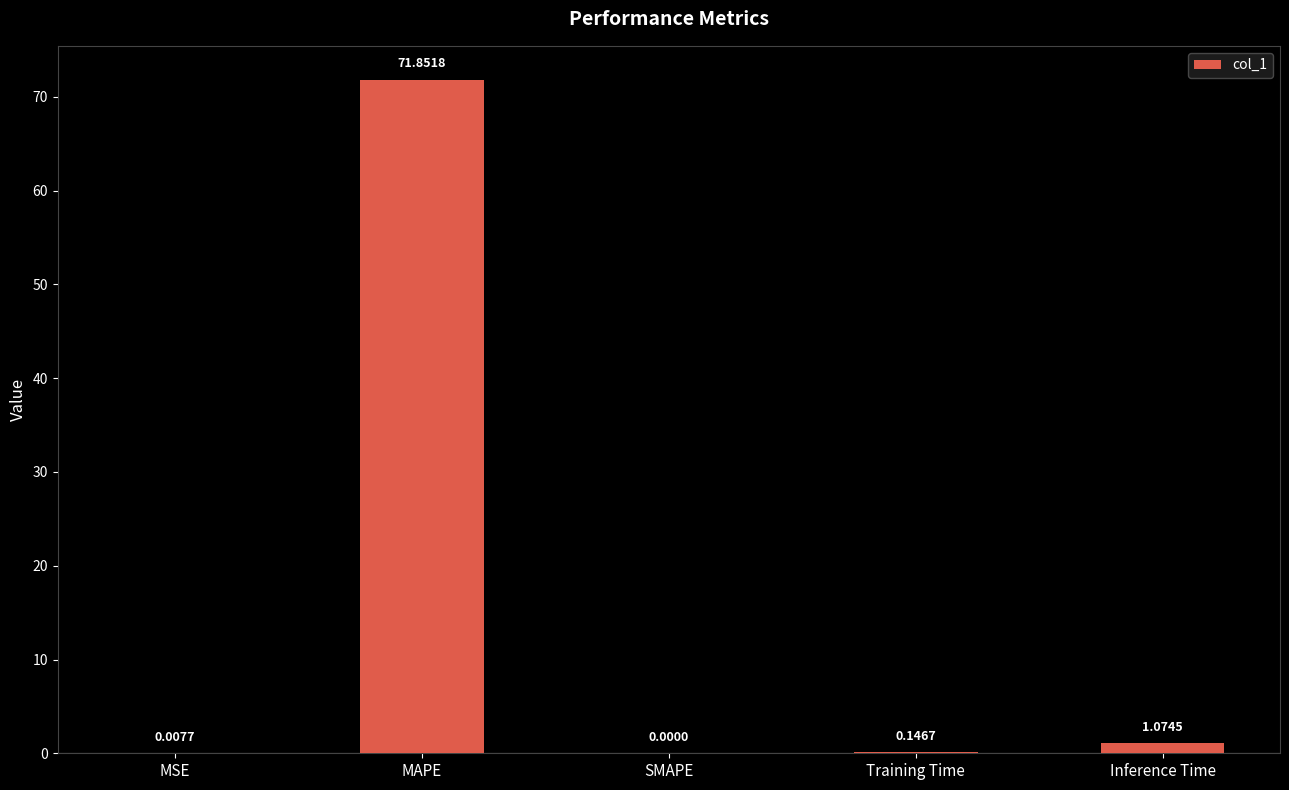

At which category does the chart reach its peak across all series?

MAPE